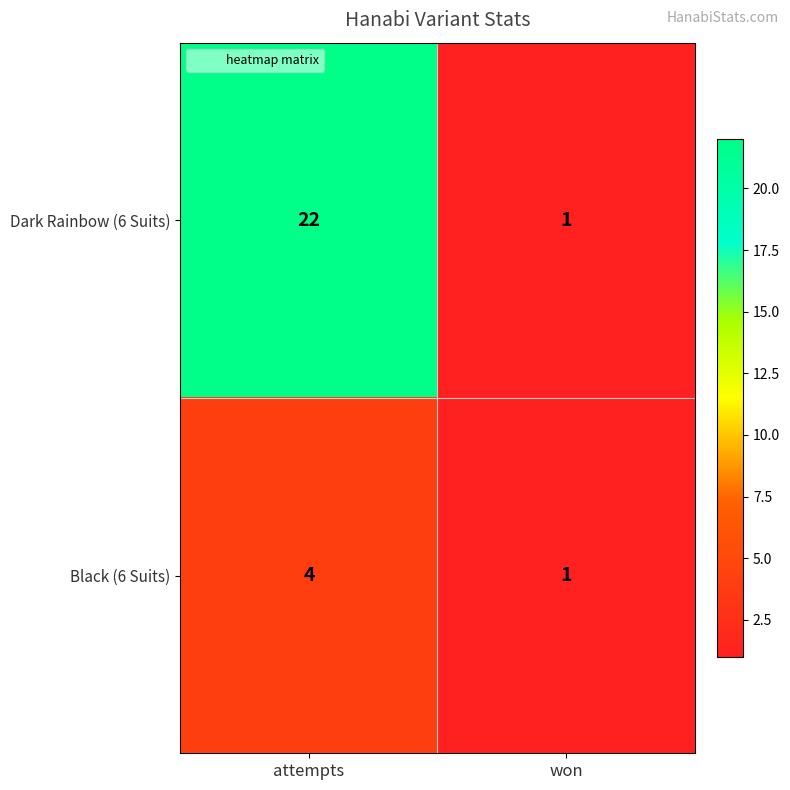

Reading left to right, list all the values displayed in this chart.

Dark Rainbow (6 Suits): 22	1
Black (6 Suits): 4	1